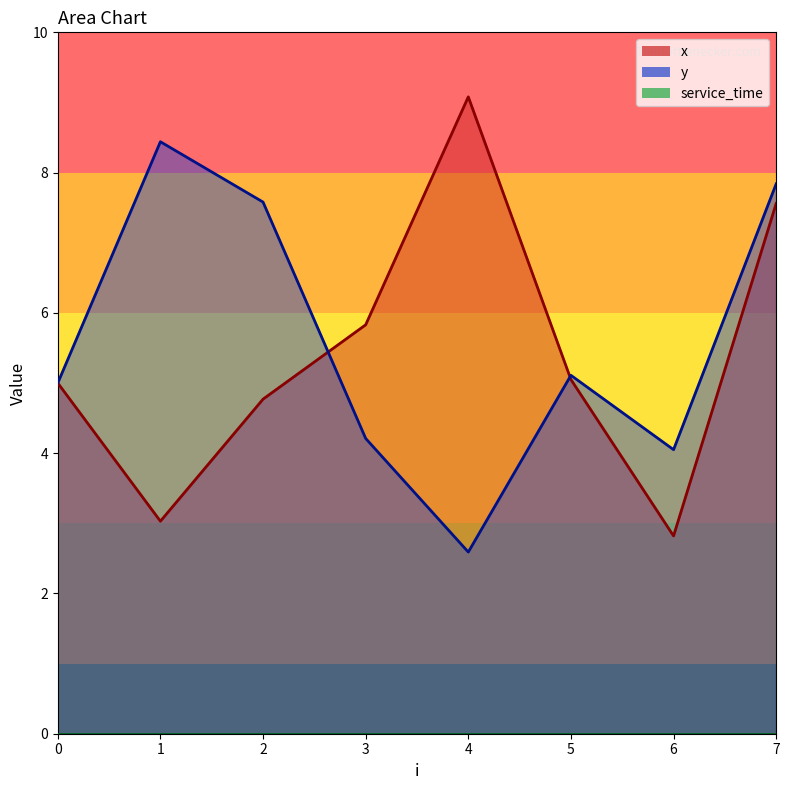

Which label corresponds to the largest value in the chart?

4